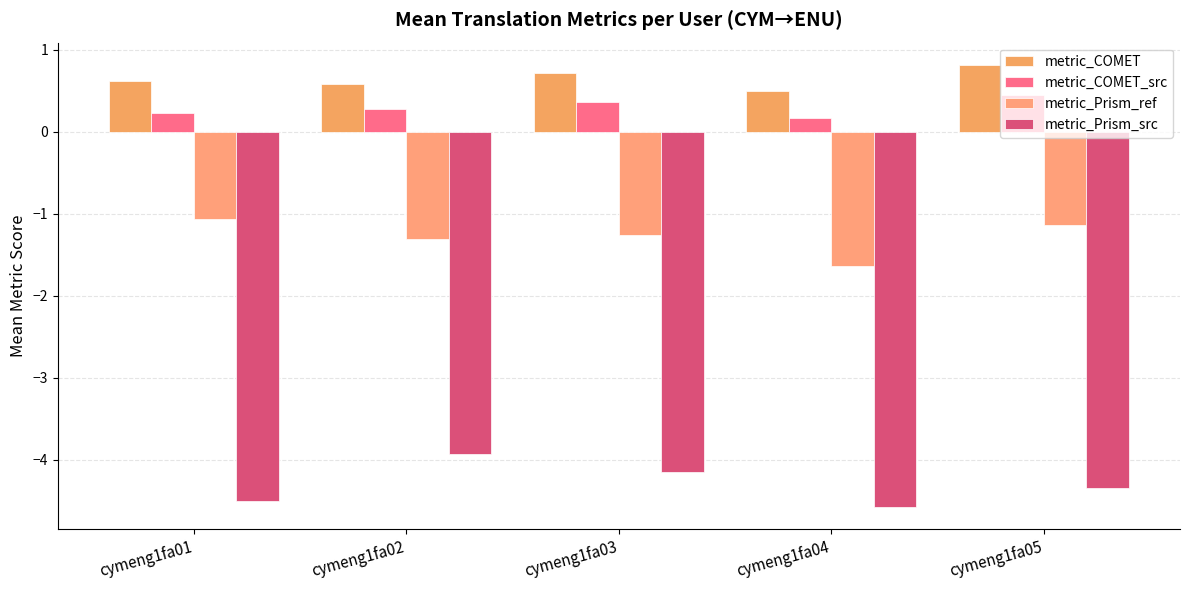

How many bars are there in each group?

4